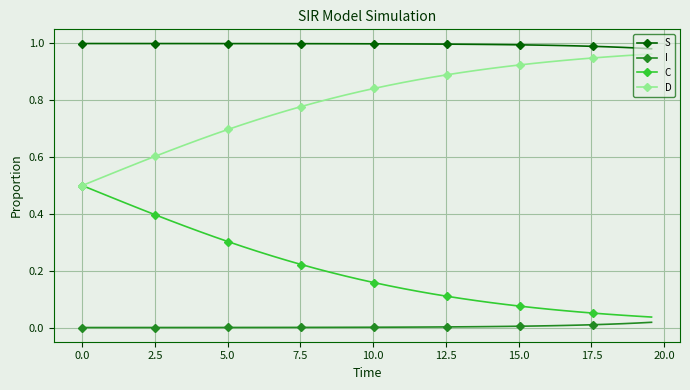

Which series has the largest total across all categories?

S